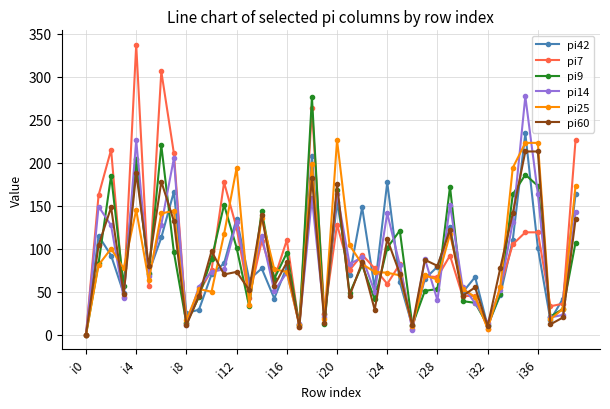

True or false: pi25 and pi14 intersect in this chart.

True